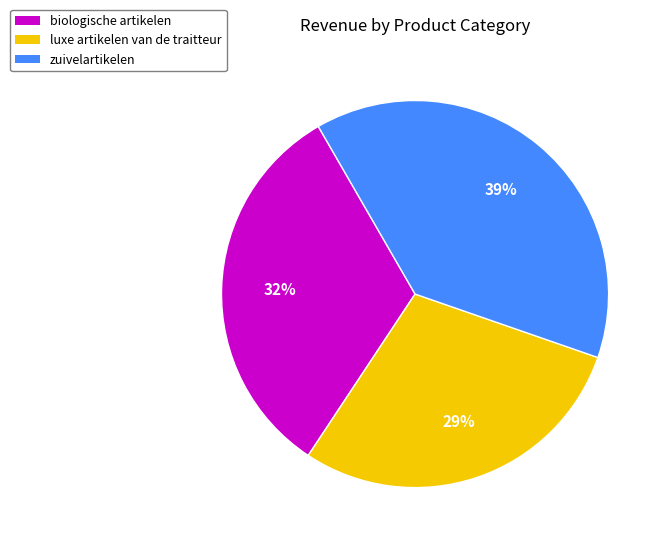

To the nearest percent, what is the combined percentage of luxe artikelen van de traitteur and biologische artikelen?

61%